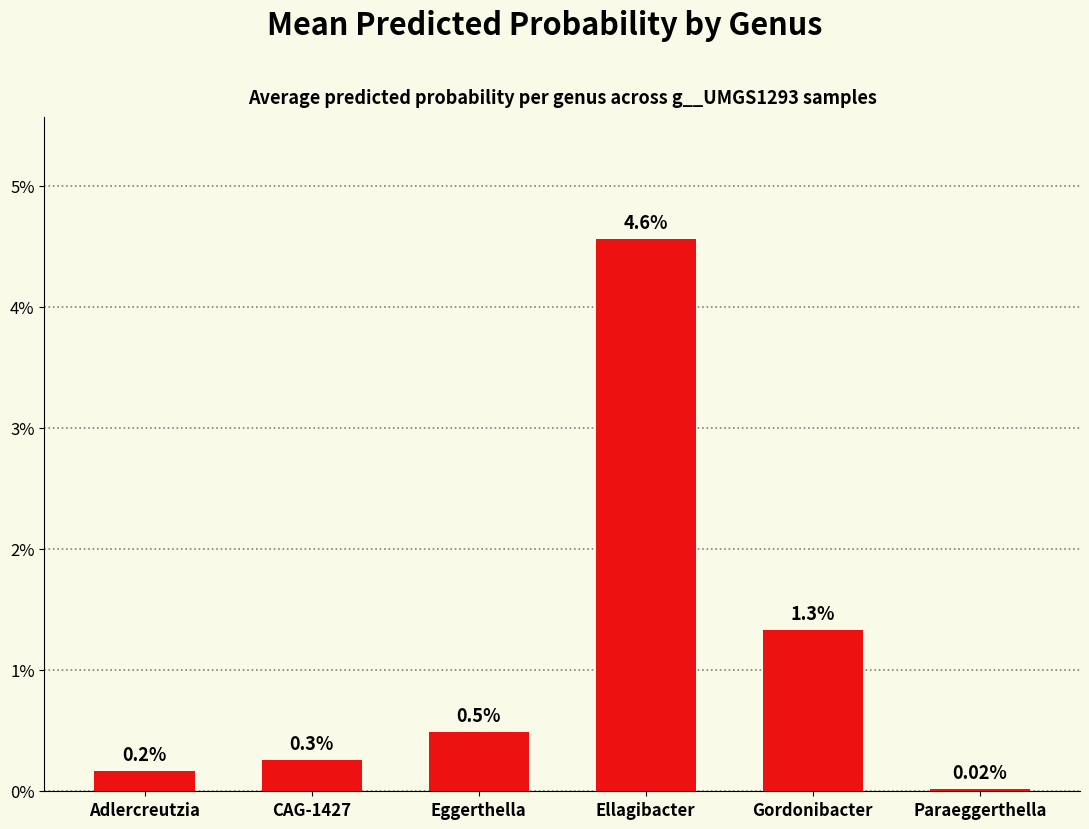

Does the chart contain any negative values?

No